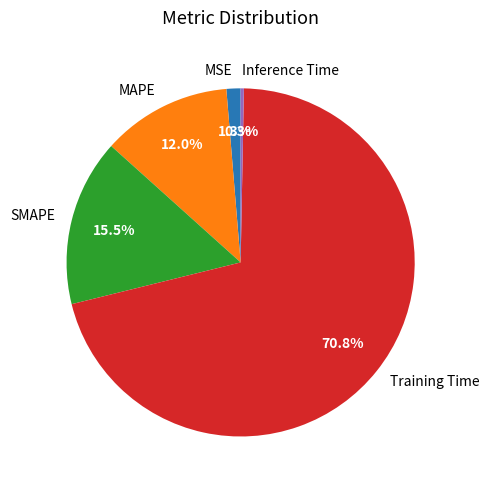

Count the number of slices in the pie.

5